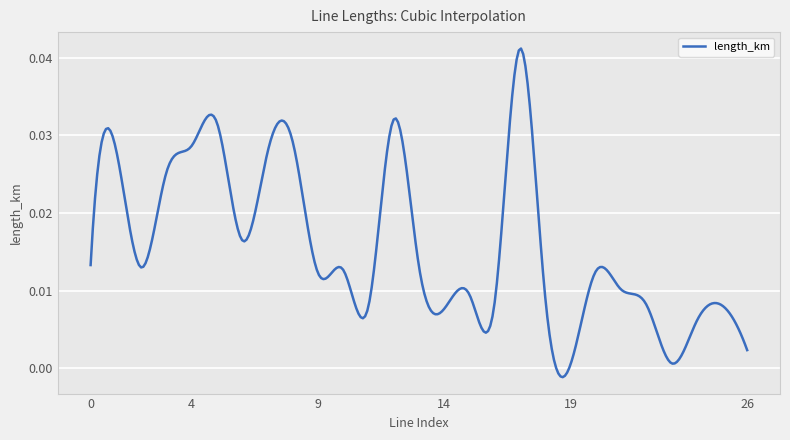

Does the chart display data point markers on the line(s)?

No